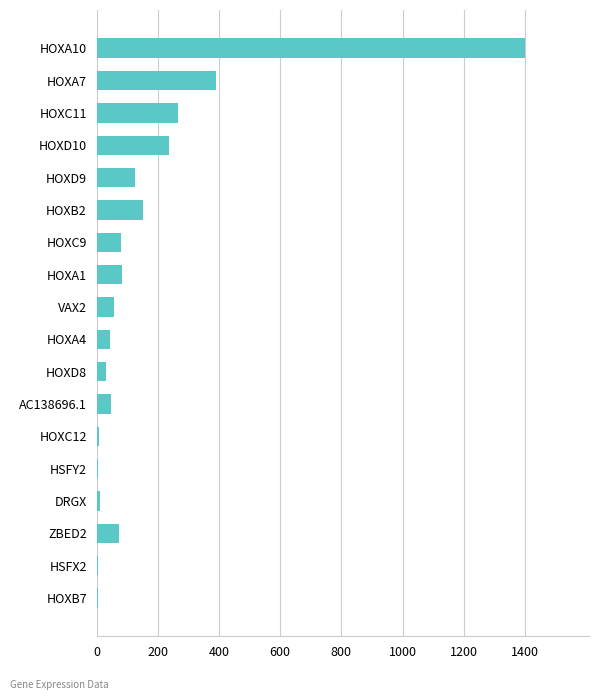

Between HOXC11 and ZBED2, which is larger?

HOXC11